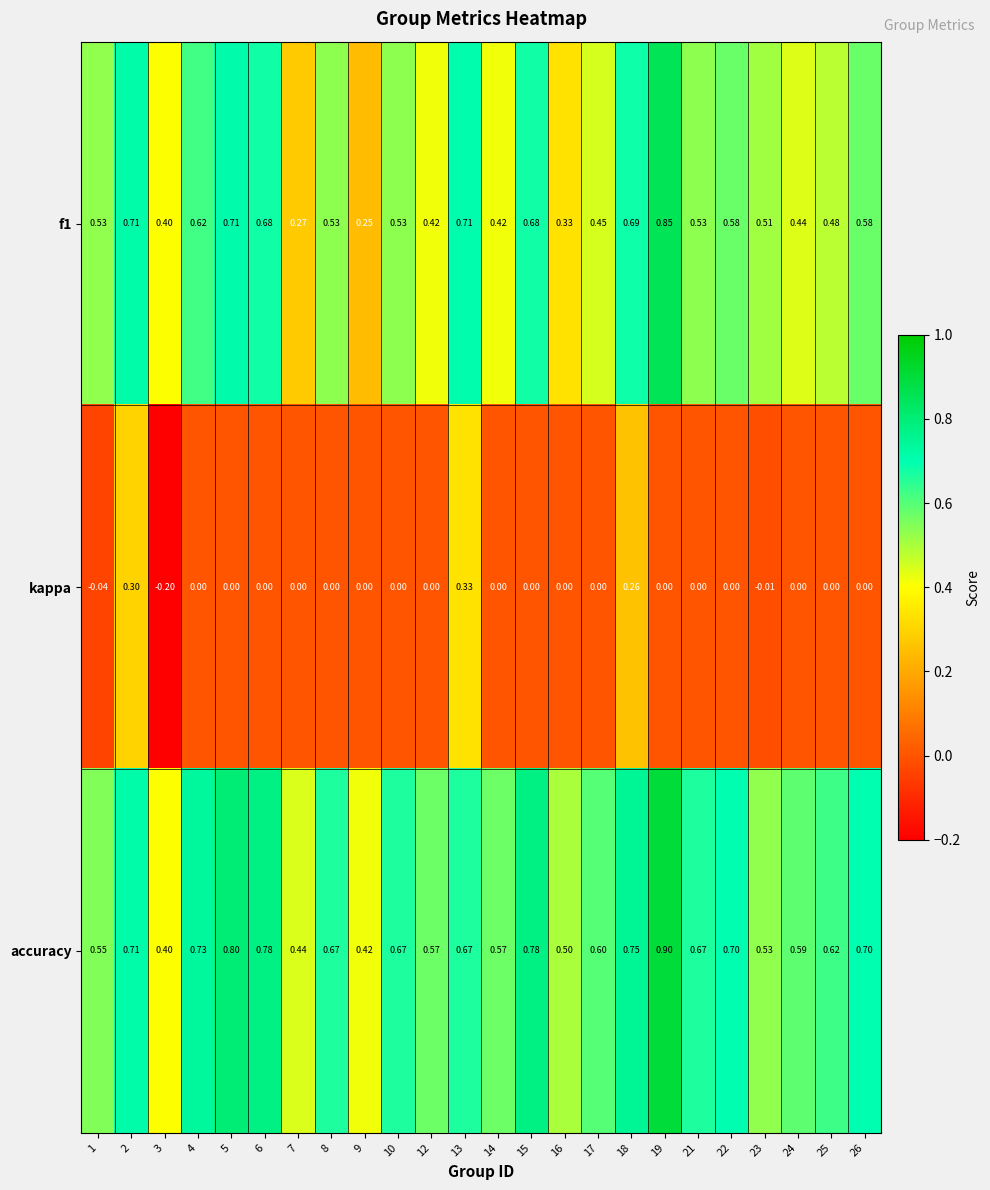

At which category is the sum across all series the highest?

19